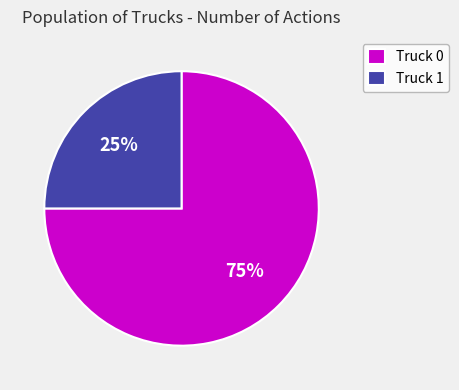

Combined, do Truck 1 and Truck 0 account for over 50%?

Yes